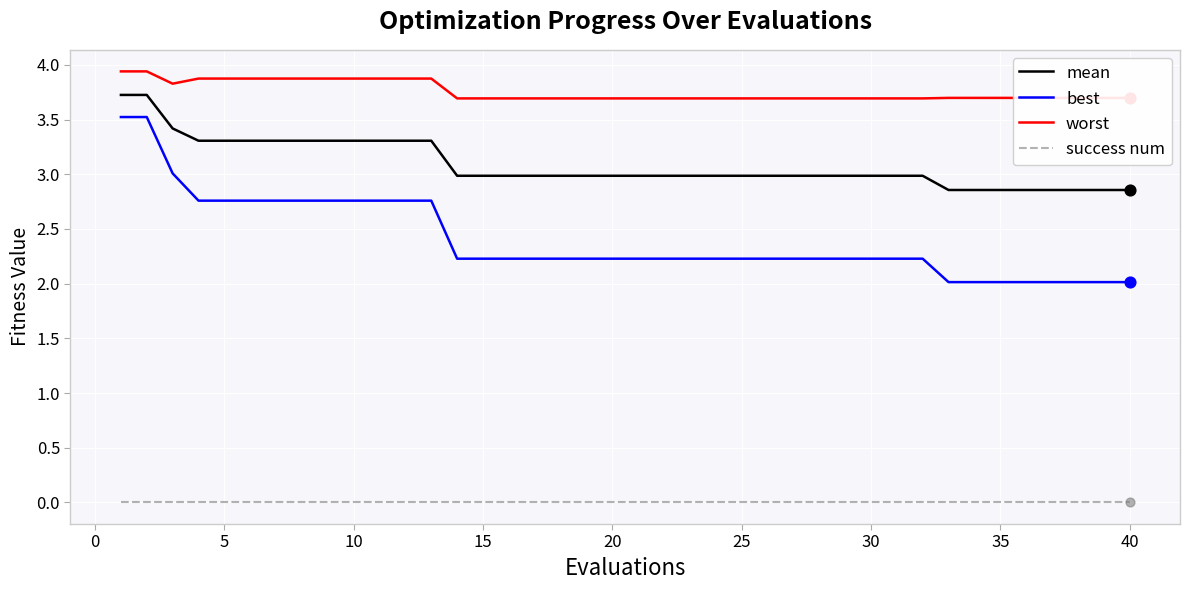

Which series has the largest range (max minus min)?

best